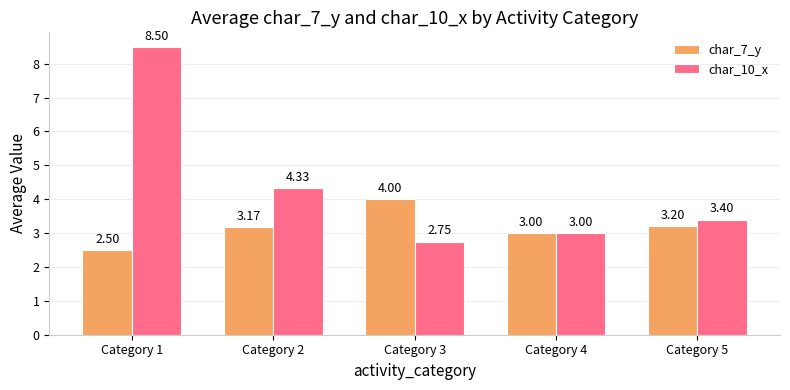

How many data points in char_7_y are less than 3?

1